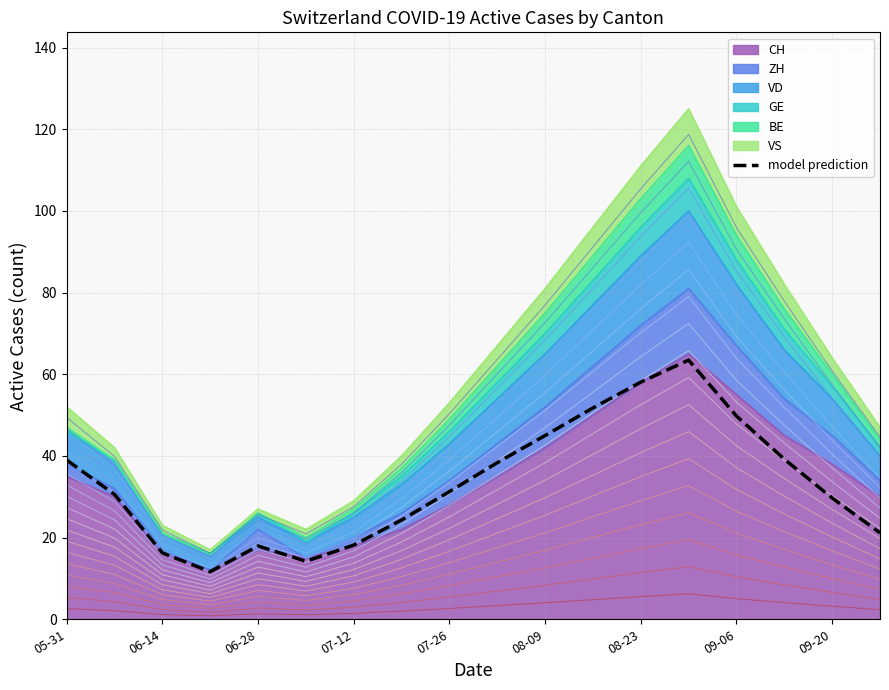

Does the chart display data point markers on the line(s)?

No